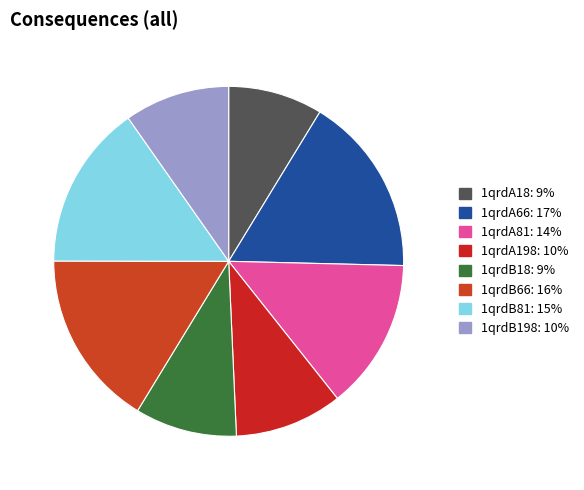

How many segments does this pie chart have?

8